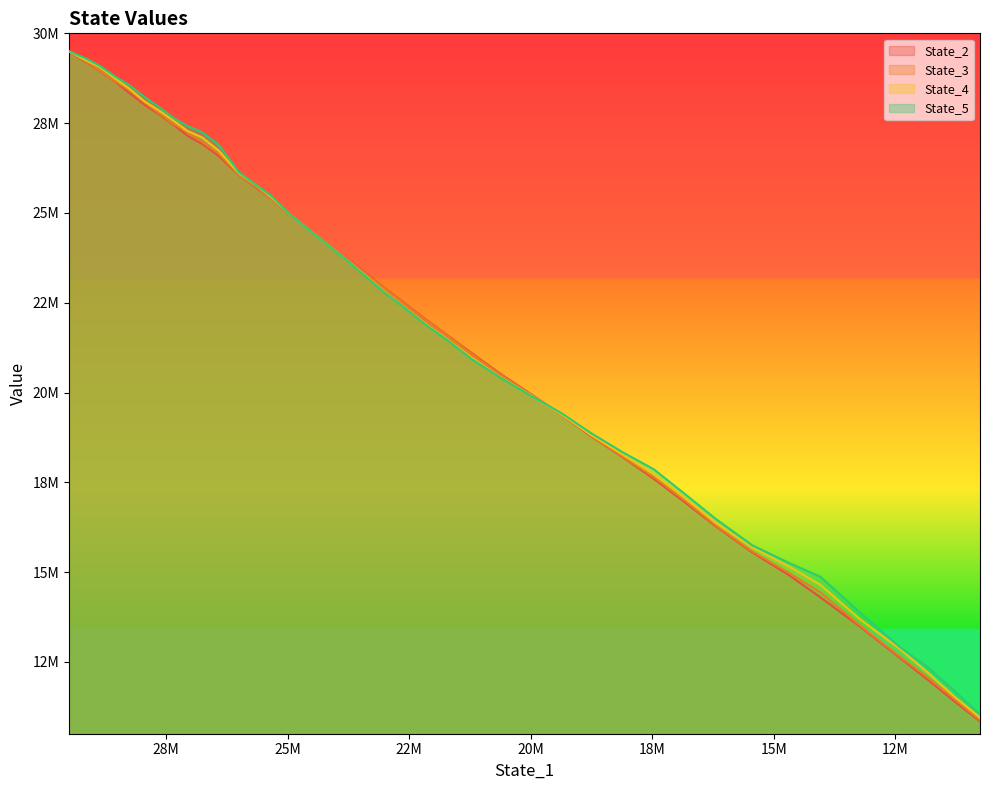

What is the difference between the maximum and minimum values in the State_2 series?

18654523.4